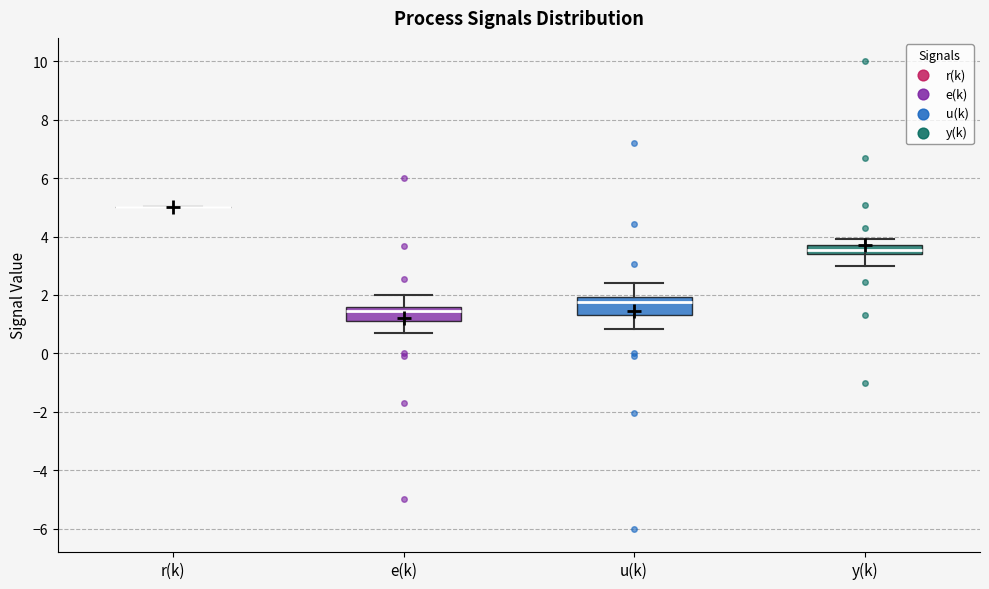

Reading left to right, read every box against the y-axis: the position of its median line, the range the box covers, and the ends of its whiskers. The values are not printed on the chart, so give them approximately, as read against the axis.

r(k): box collapsed to a line at 5.0, whiskers 5.0 to 5.0
e(k): median 1.4, box 1.0 to 1.6, whiskers 0.8 to 2.0
u(k): median 1.8, box 1.4 to 2.0, whiskers 0.8 to 2.4
y(k): median 3.6, box 3.4 to 3.8, whiskers 3.0 to 4.0